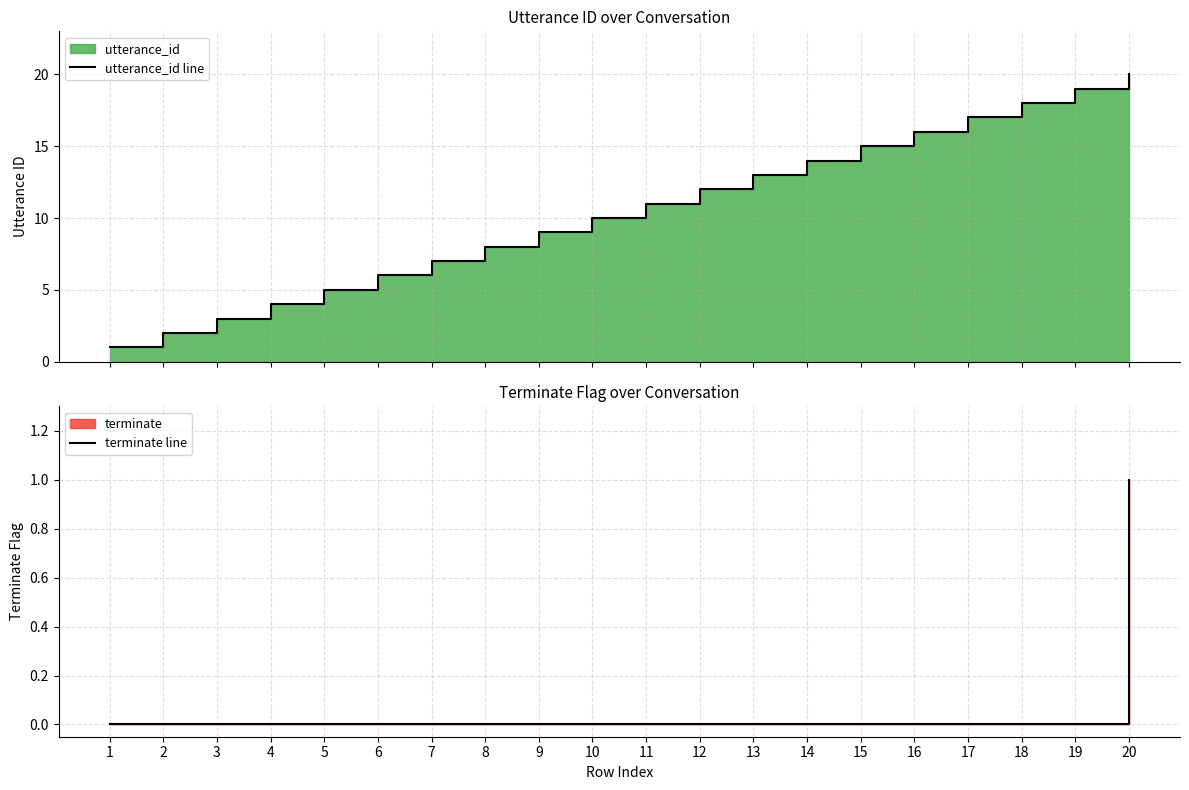

What is the value of the utterance_id line point at the 18th from the left?

18